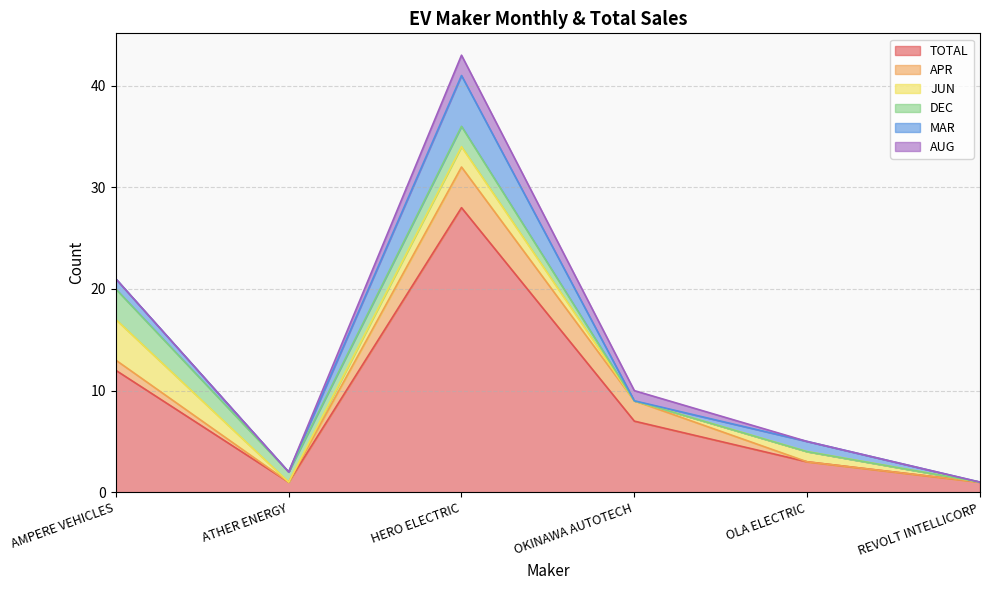

True or false: JUN and MAR cross at least once.

False